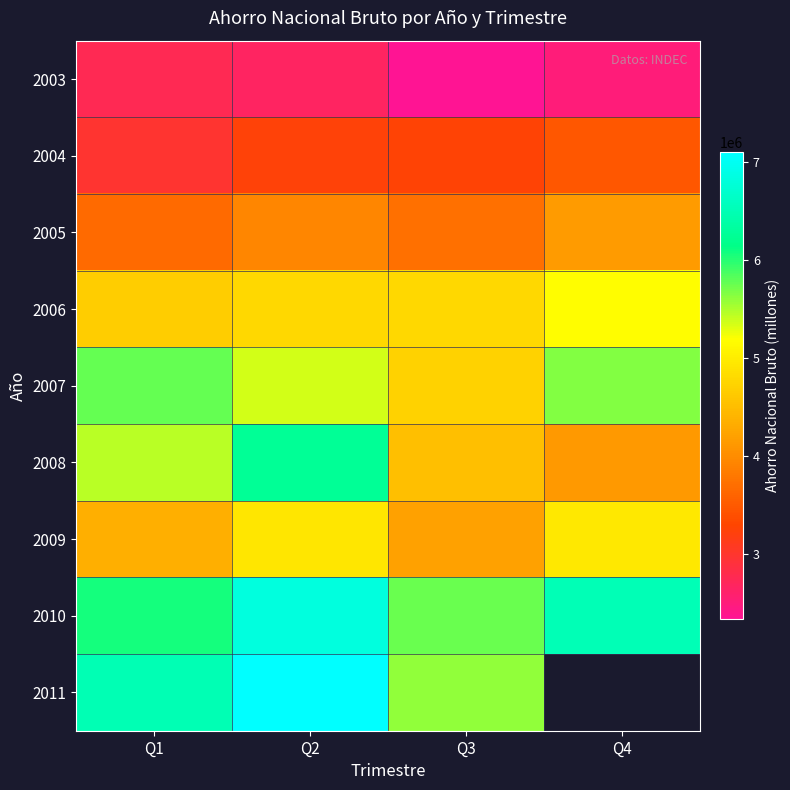

Rank the series by their maximum value, from highest to lowest.

2011, 2010, 2008, 2007, 2006, 2009, 2005, 2004, 2003